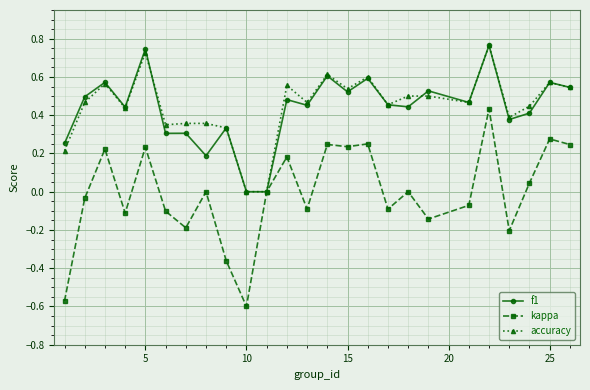

Which series has the largest range (max minus min)?

kappa